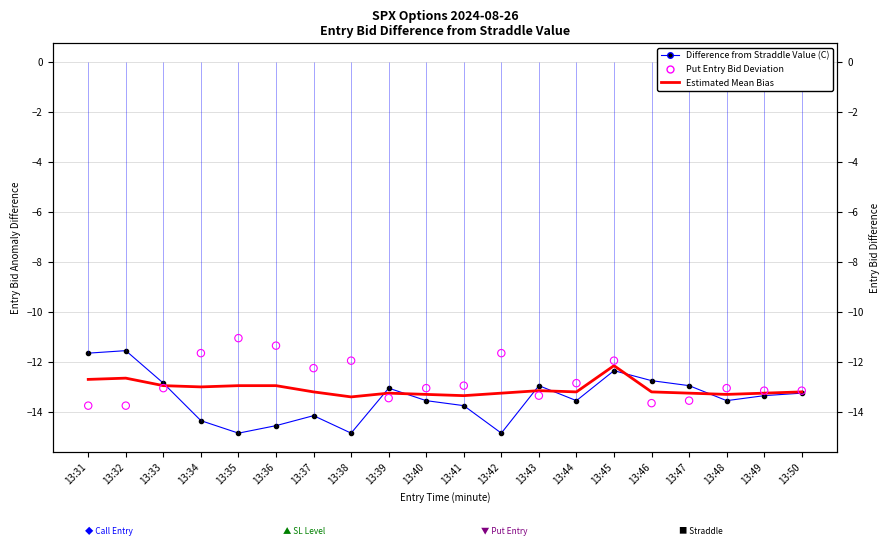

At which category is the sum across all series the highest?

13:45